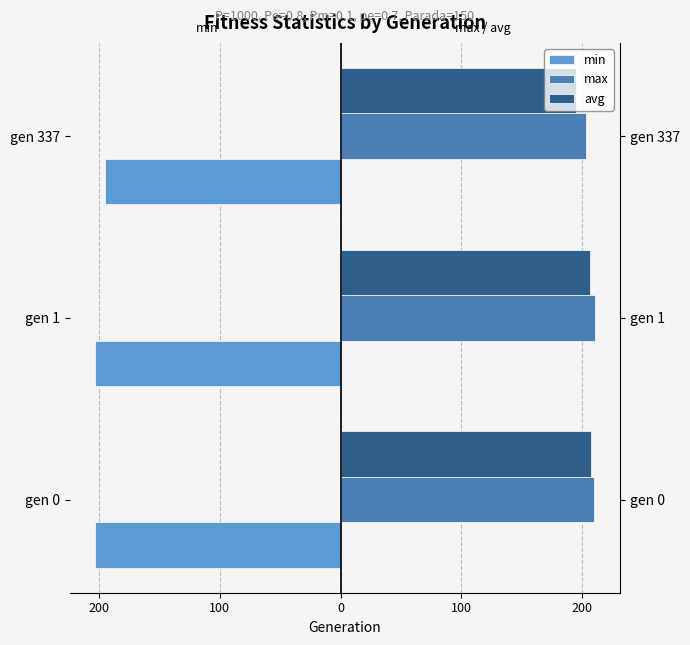

What is the highest value of the min series?

-195.0